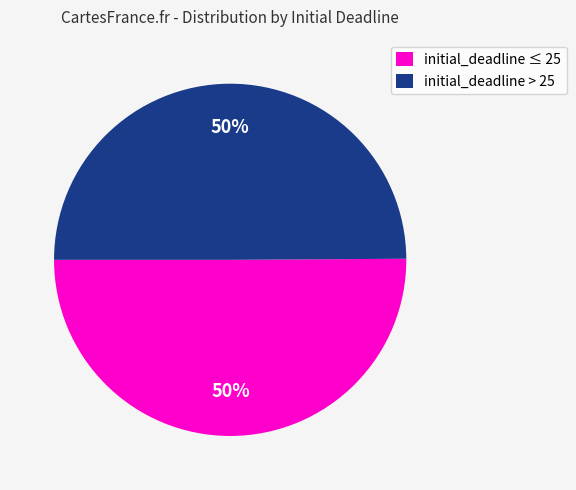

How many segments does this pie chart have?

2